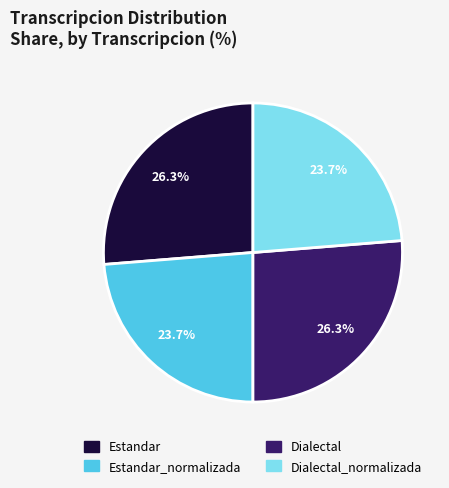

Is there a majority slice in this chart?

No